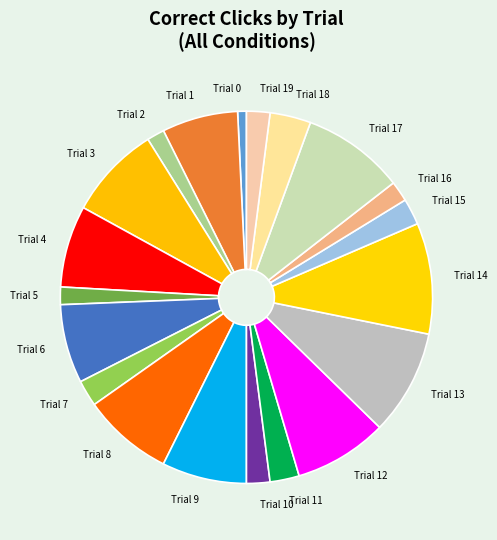

Between Trial 7 and Trial 4, which is larger?

Trial 4